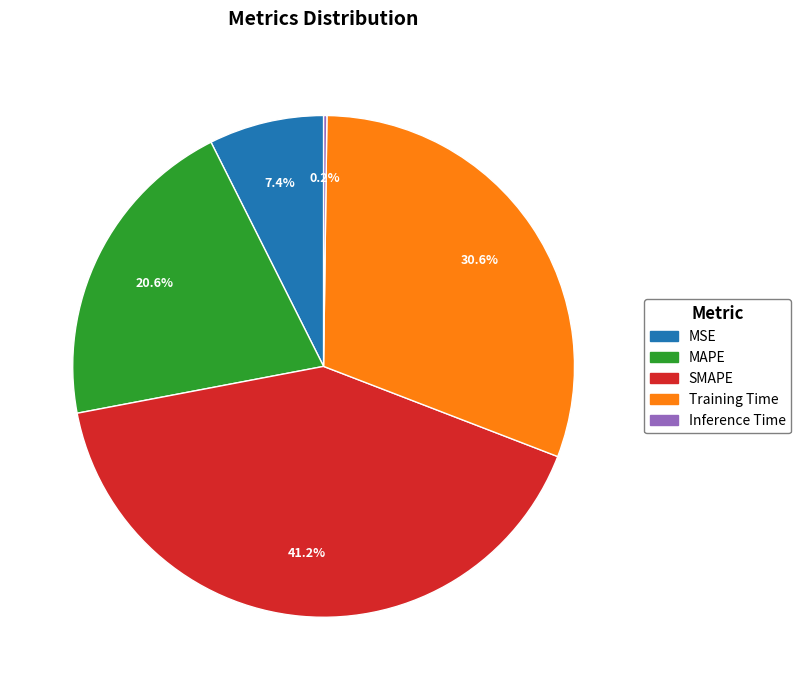

Between Training Time and SMAPE, which is larger?

SMAPE